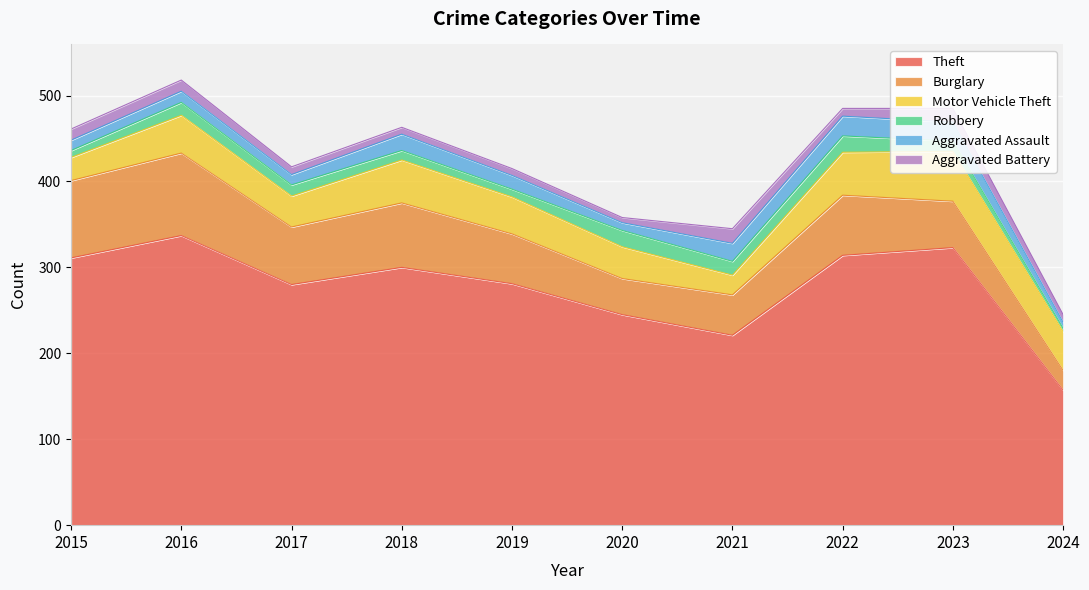

The Burglary series shows 63 at 2021. True or false?

False